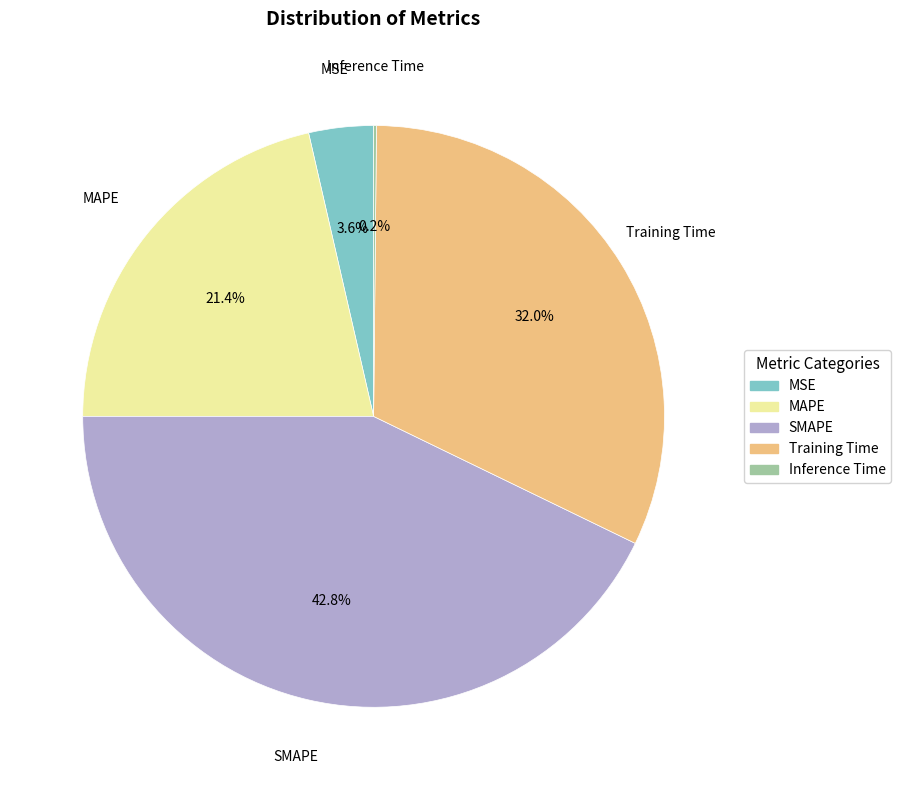

Between MSE and SMAPE, which is larger?

SMAPE